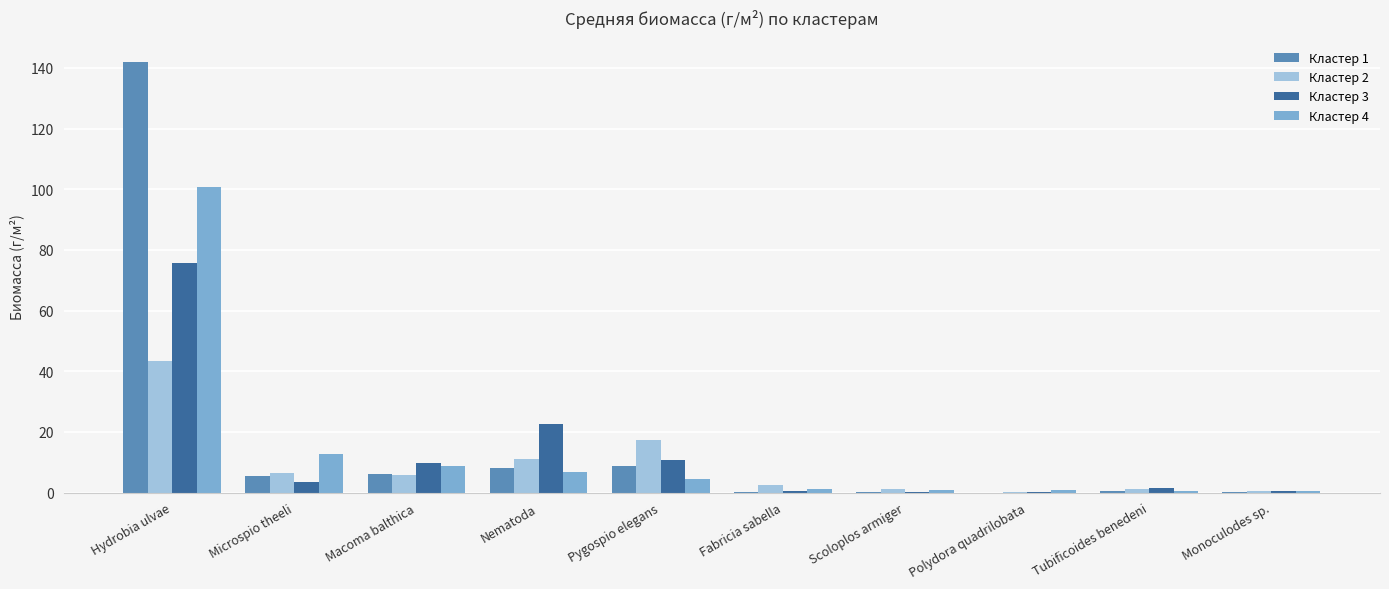

How many categories are shown in the chart?

10